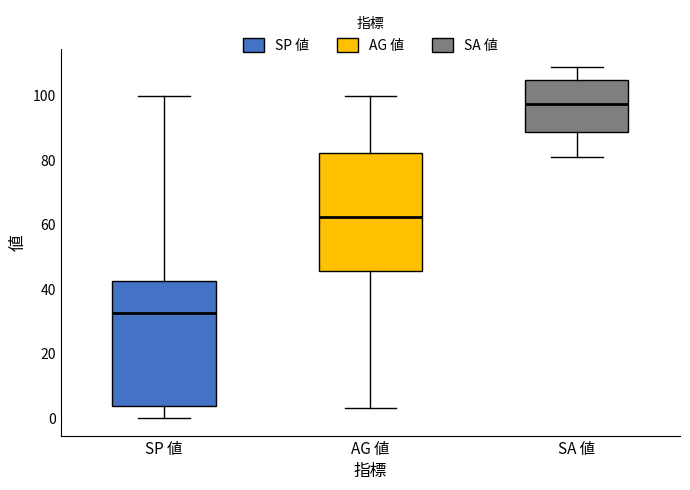

Reading left to right, read every box against the y-axis: the position of its median line, the range the box covers, and the ends of its whiskers. The values are not printed on the chart, so give them approximately, as read against the axis.

SP 値: median 32, box 4 to 42, whiskers 0 to 100
AG 値: median 62, box 46 to 82, whiskers 4 to 100
SA 値: median 98, box 88 to 106, whiskers 82 to 110